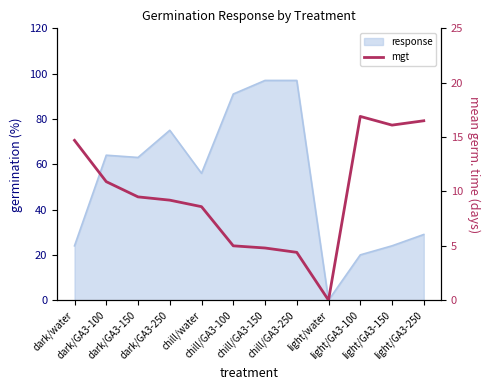

Which category has the lowest value across all series?

light/water